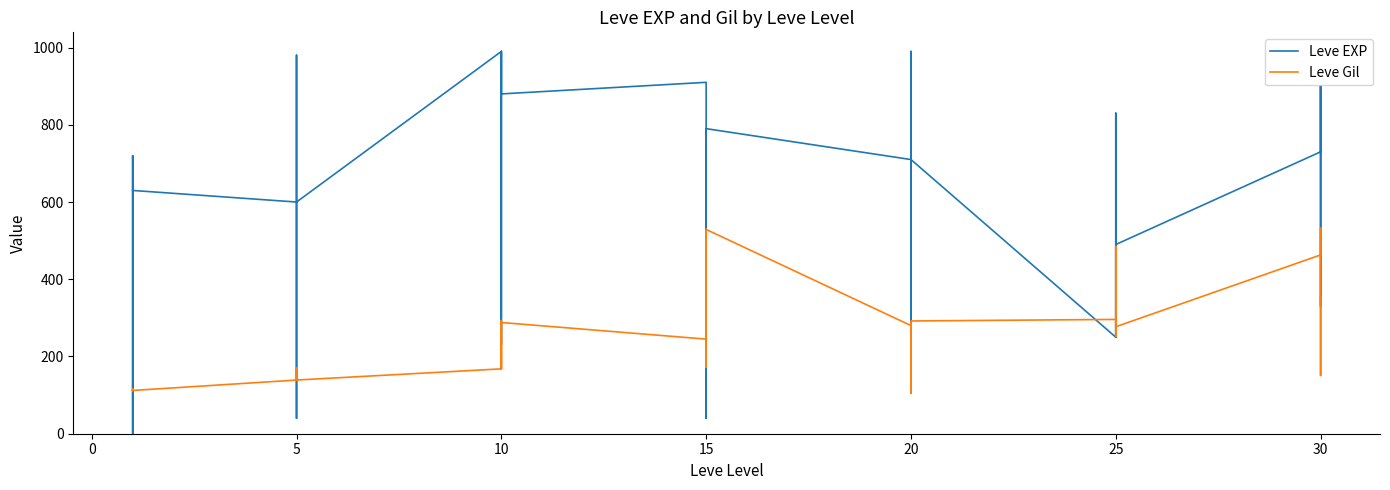

What is the total value across all series at 10?

1158